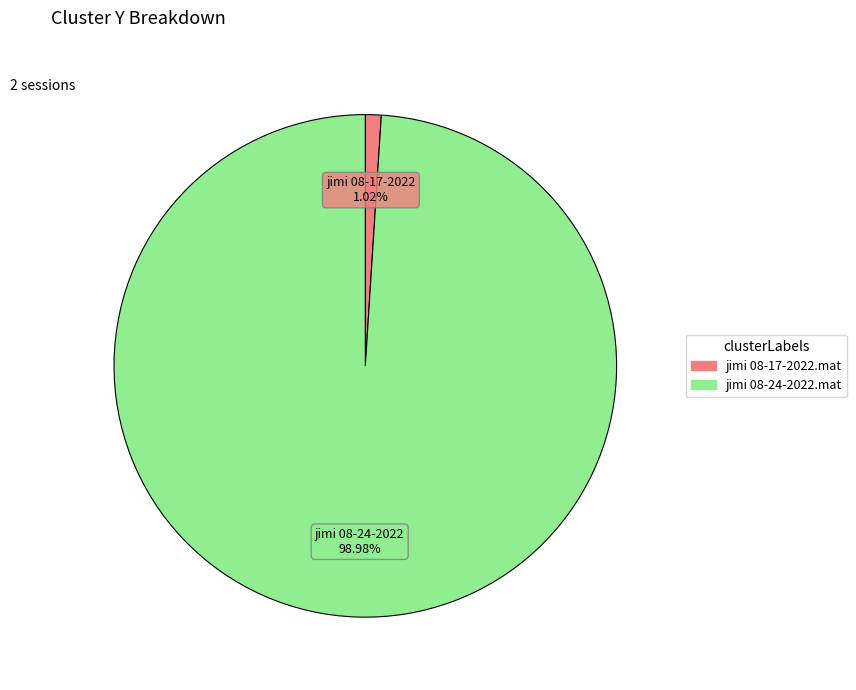

Is it true that jimi 08-24-2022.mat is 99% of the pie?

True